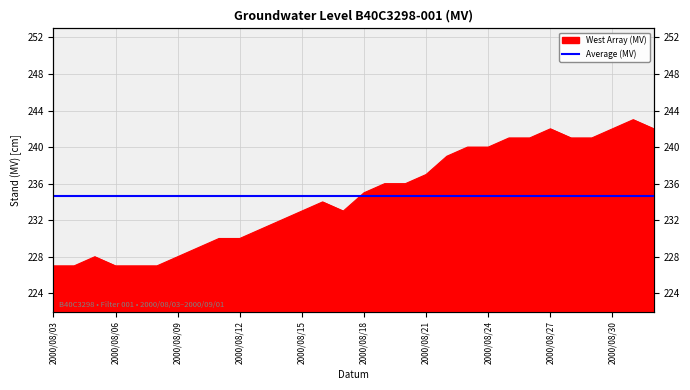

True or false: the data shows 303 at 2000/08/07.

False